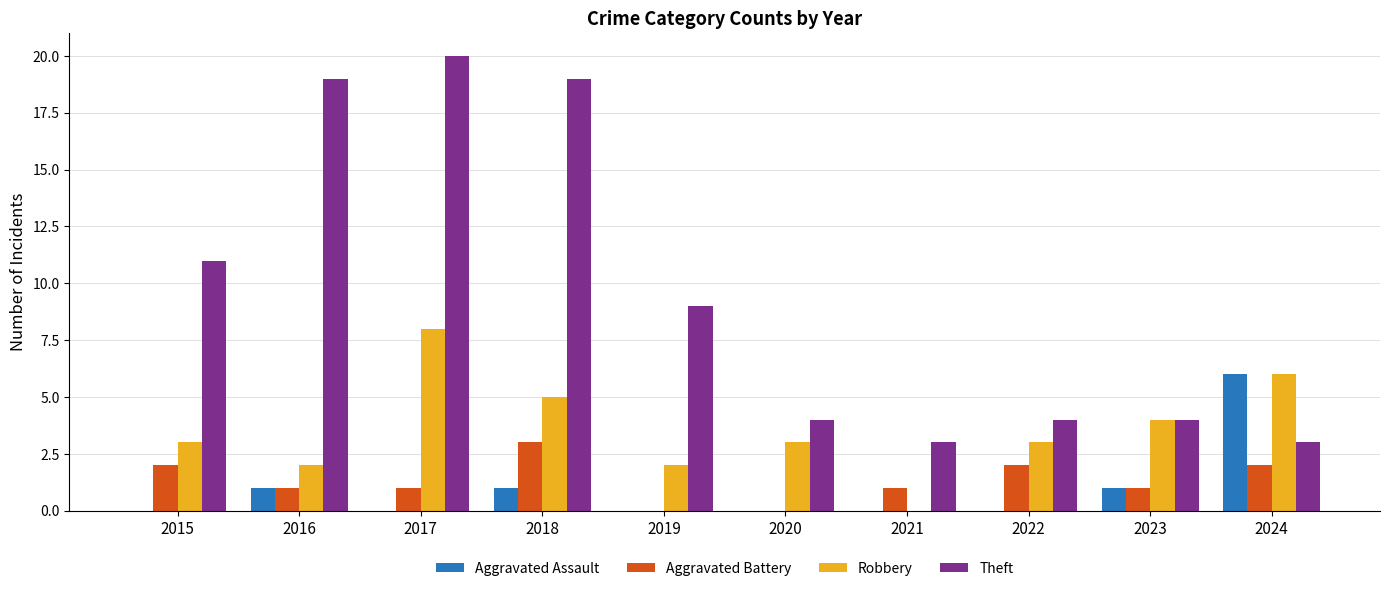

What is the total value across all series at 2015?

16